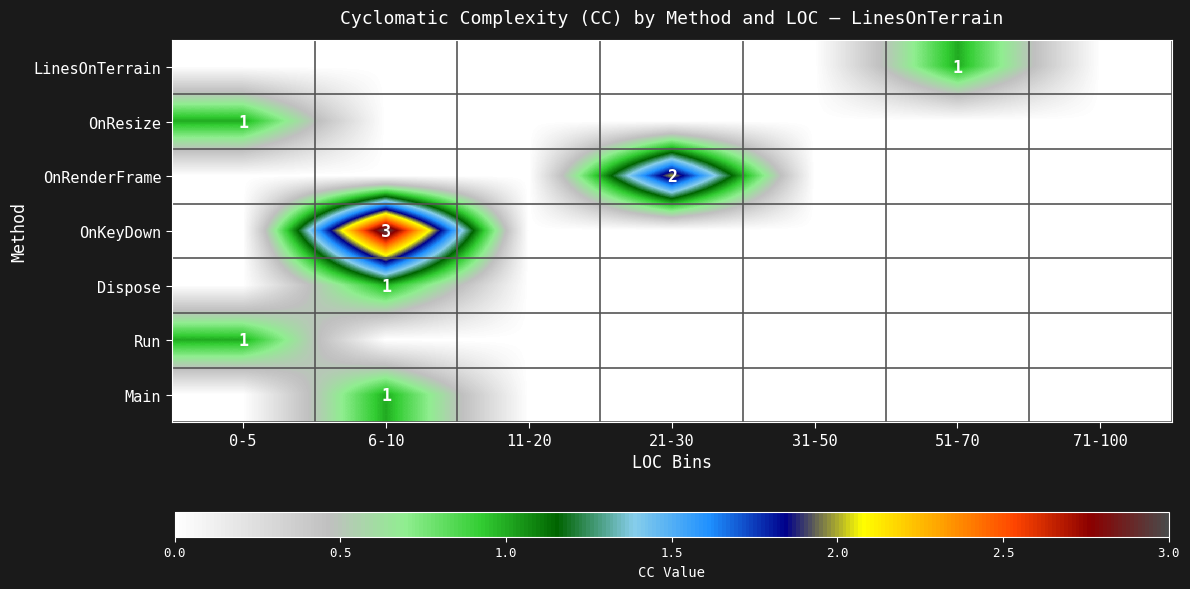

True or false: OnResize has a value of 0 at 0-5.

False